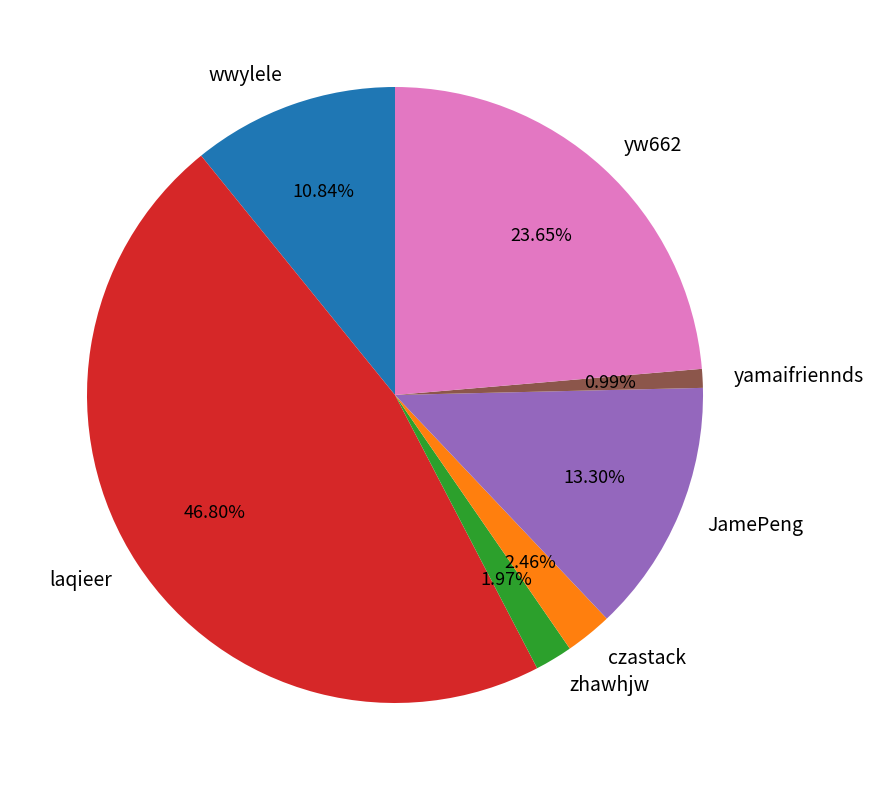

What is the ratio of the value at JamePeng to the value at yw662?

0.6